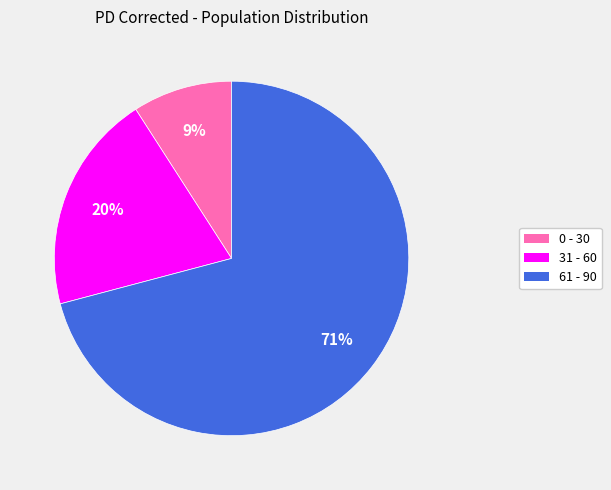

Is there a majority slice in this chart?

Yes